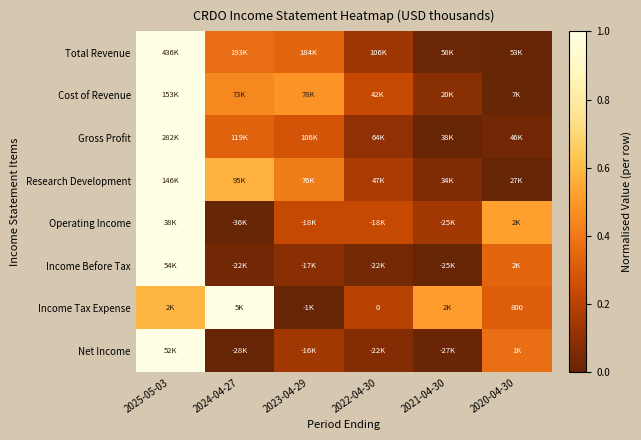

True or false: Total Revenue has a value of 0.5 at 2025-05-03.

False